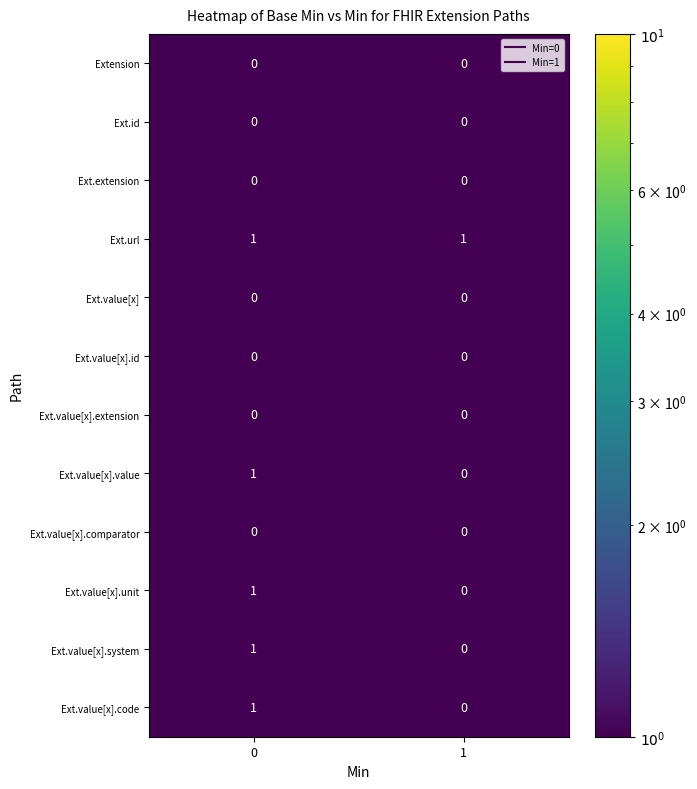

The Ext.value[x] series shows 0 at 0. True or false?

True